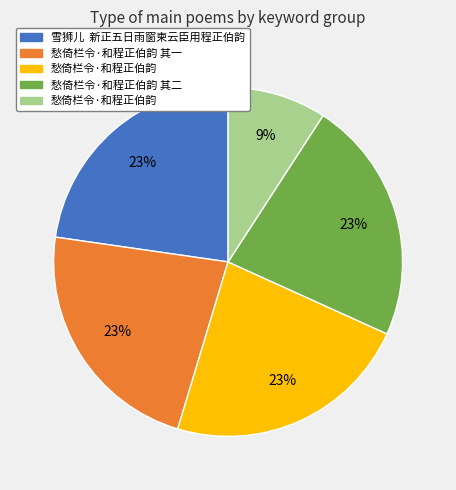

To the nearest percent, what is the average slice percentage?

20%